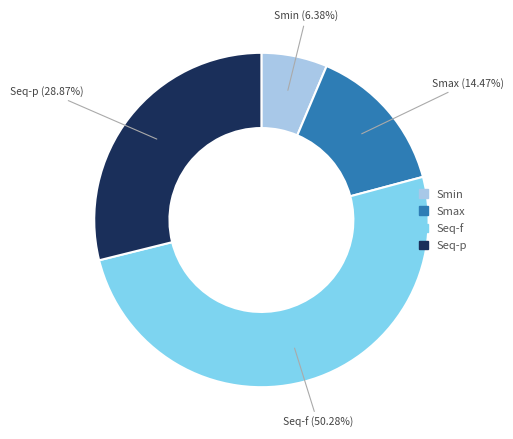

What percentage is the Smin slice, to the nearest percent?

6%